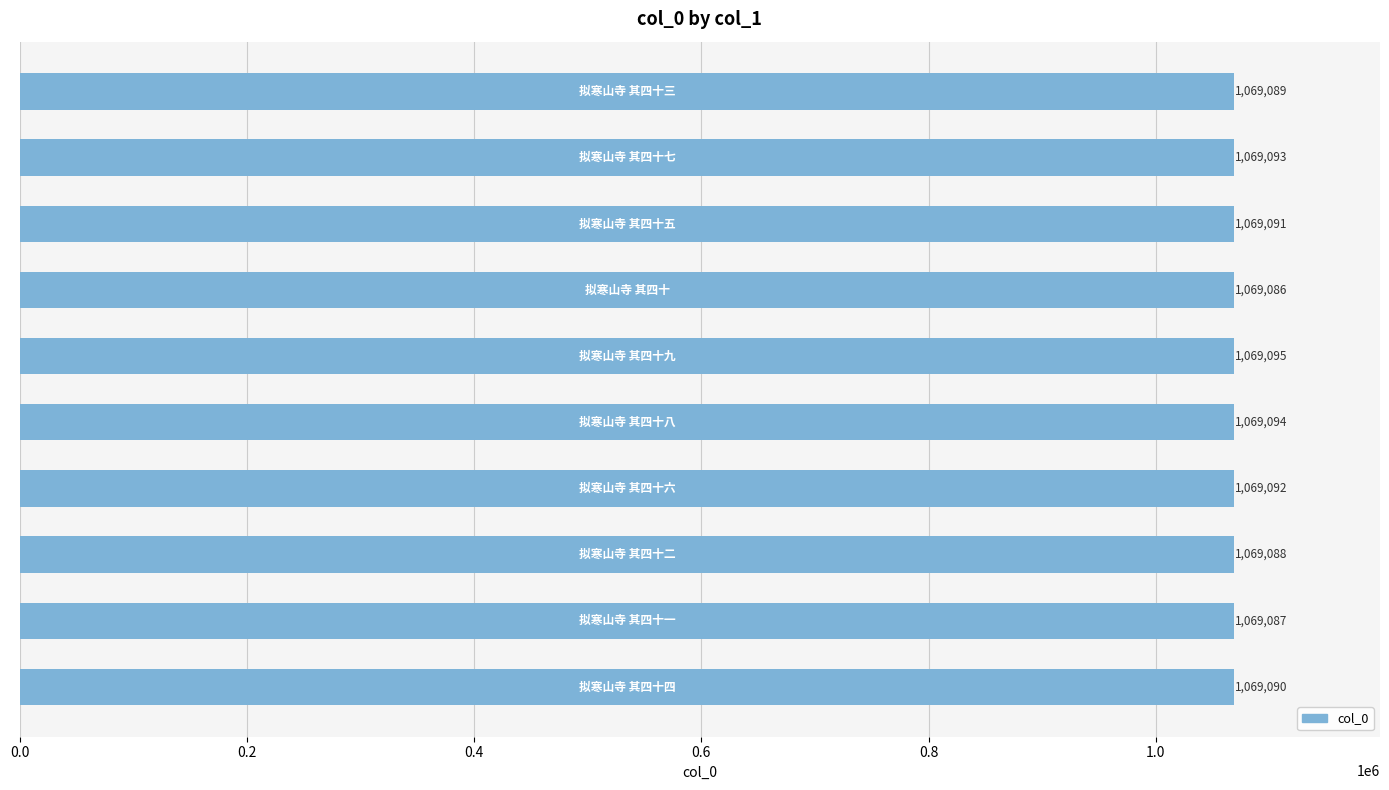

Reading top to bottom, list all the values displayed in this chart.

1069089	1069093	1069091	1069086	1069095	1069094	1069092	1069088	1069087	1069090